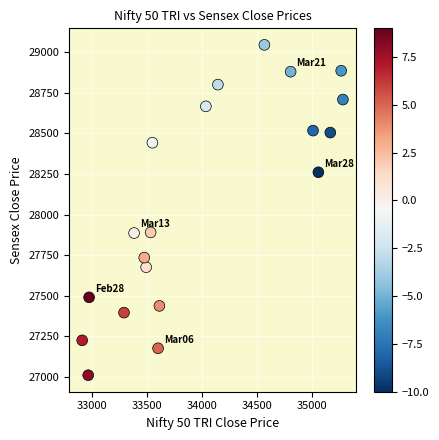

What is the range of Y values (max minus min)?

2033.1